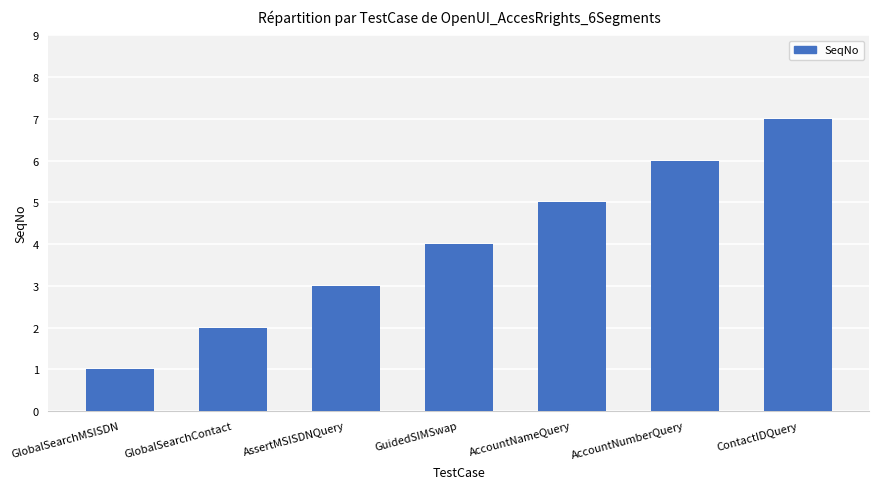

What is the label of the 2nd bar from the right?

AccountNumberQuery